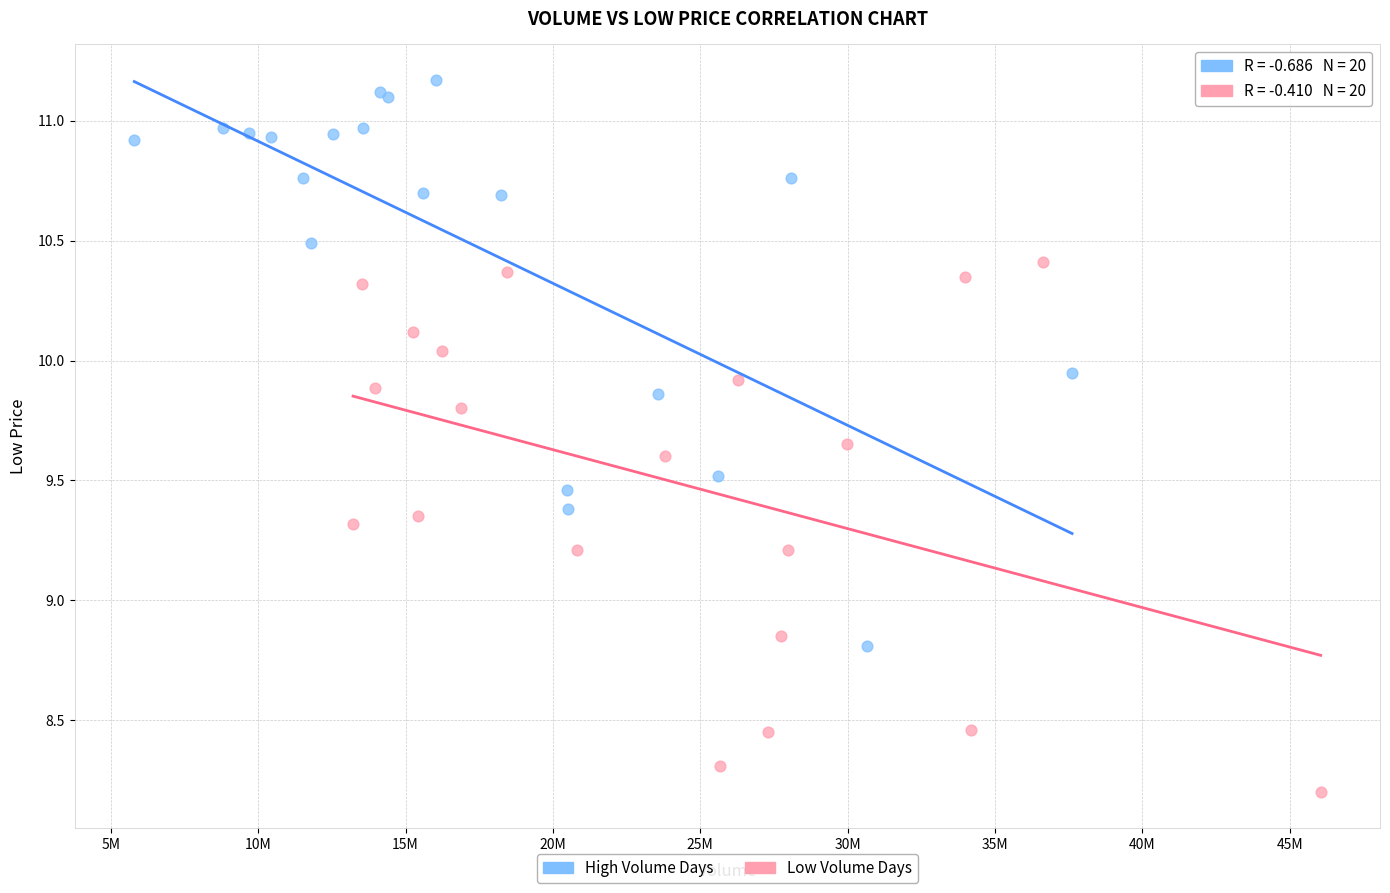

Which series contains the lowest Y value?

Low Volume Days